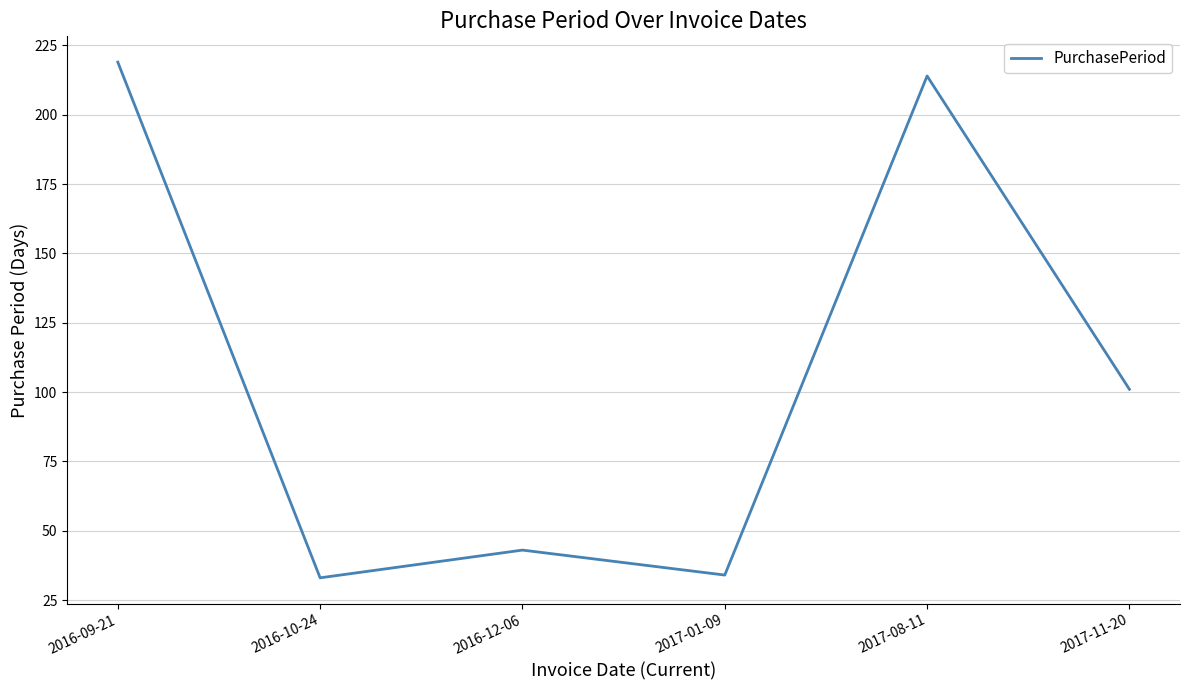

How many lines are shown in the chart?

1